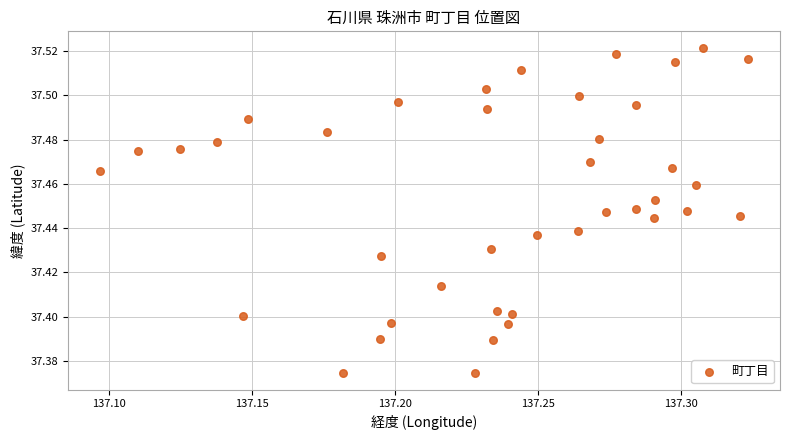

How many points are shown in the scatter plot?

40